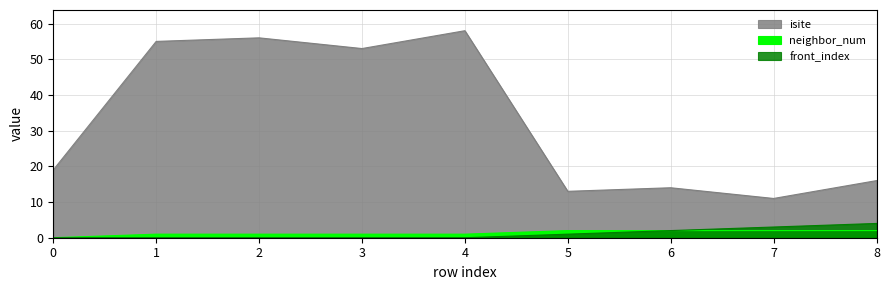

What value does the front_index series have at 6?

2